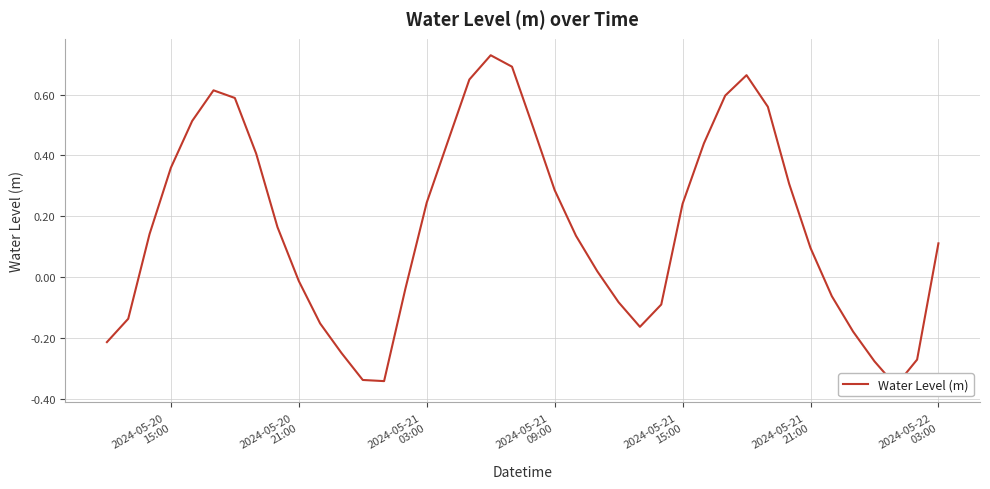

What is the average value?

0.2